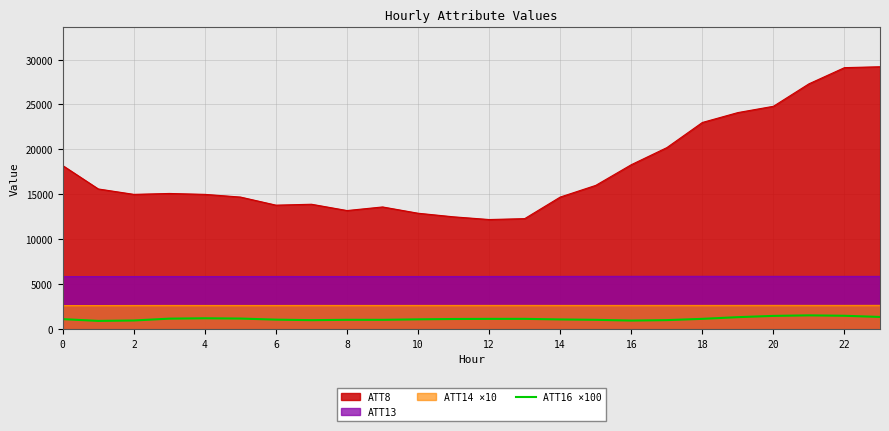

The value of ATT8 at 22 is 29100.0. True or false?

True